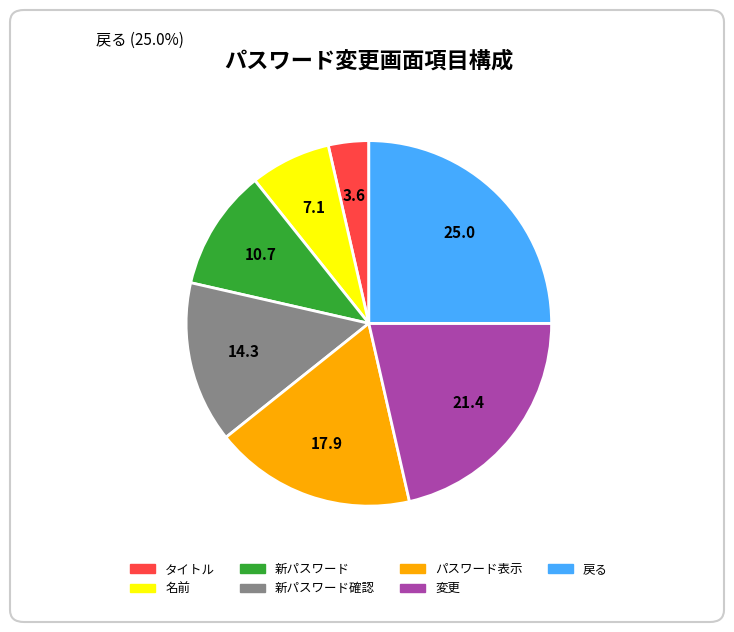

How many slices are in this pie chart?

7